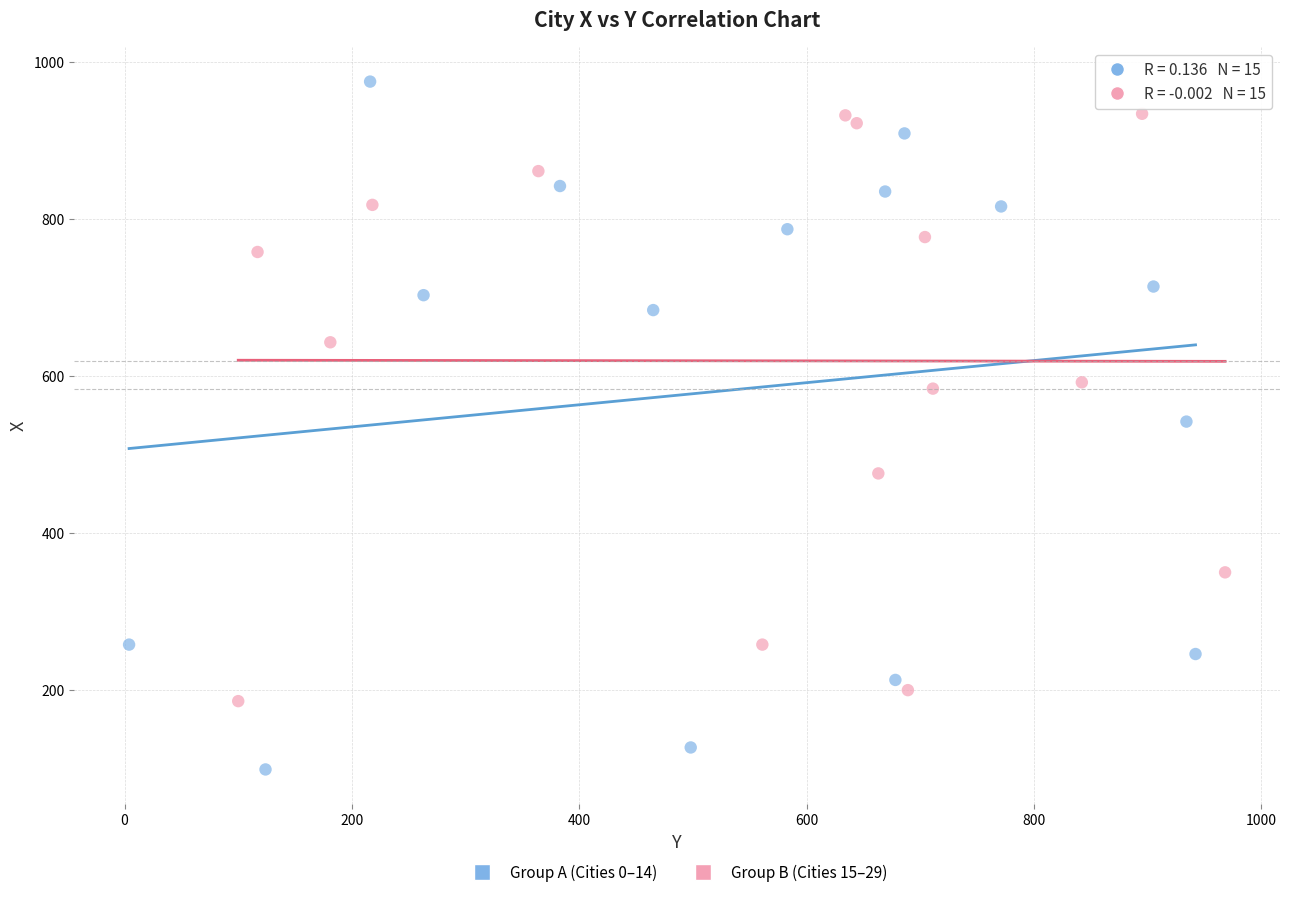

Which series has the widest spread of Y values?

Group A (Cities 0–14)